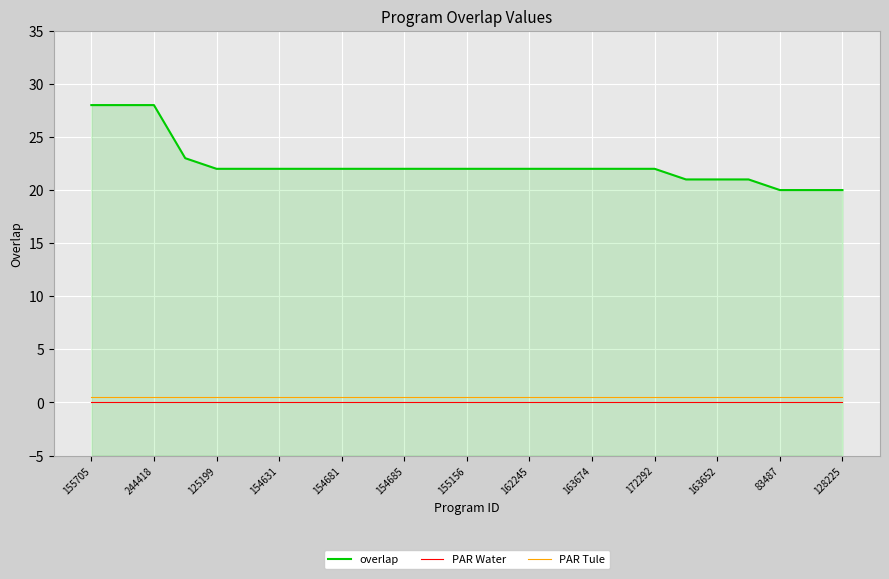

What is the highest value of the overlap series?

28.0